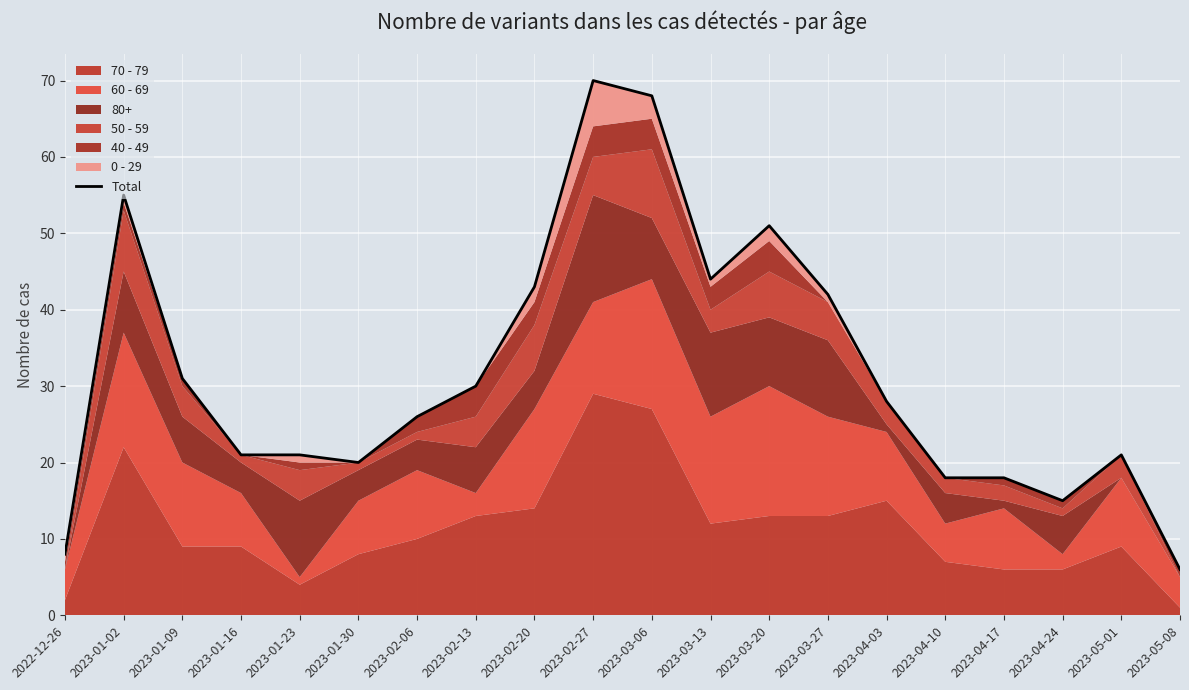

Reading left to right, transcribe all the data shown in this chart.

2022-12-26=8	2023-01-02=55	2023-01-09=31	2023-01-16=21	2023-01-23=21	2023-01-30=20	2023-02-06=26	2023-02-13=30	2023-02-20=43	2023-02-27=70	2023-03-06=68	2023-03-13=44	2023-03-20=51	2023-03-27=42	2023-04-03=28	2023-04-10=18	2023-04-17=18	2023-04-24=15	2023-05-01=21	2023-05-08=6